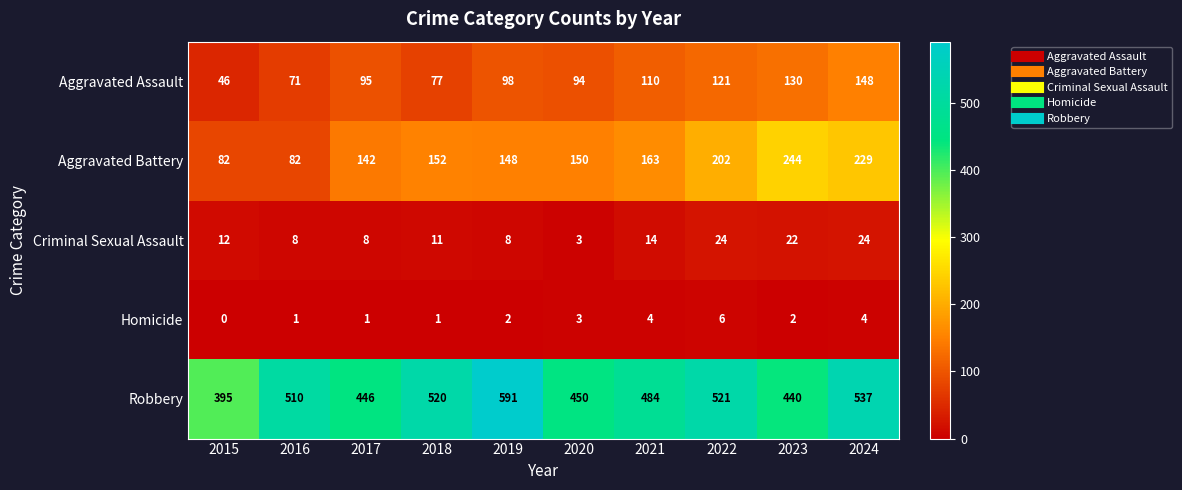

Rank the series by their maximum value, from highest to lowest.

Robbery, Aggravated Battery, Aggravated Assault, Criminal Sexual Assault, Homicide